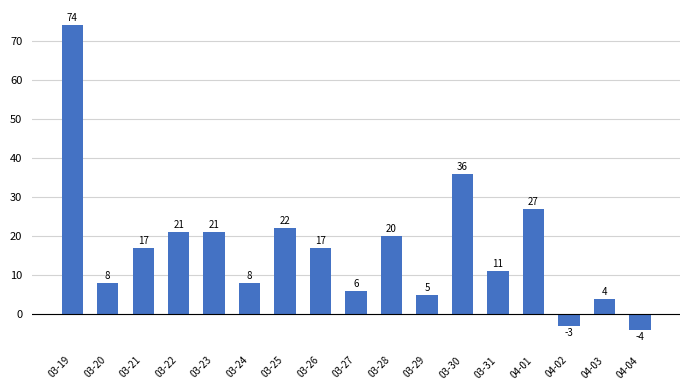

What is the difference between the maximum and second lowest values?

77